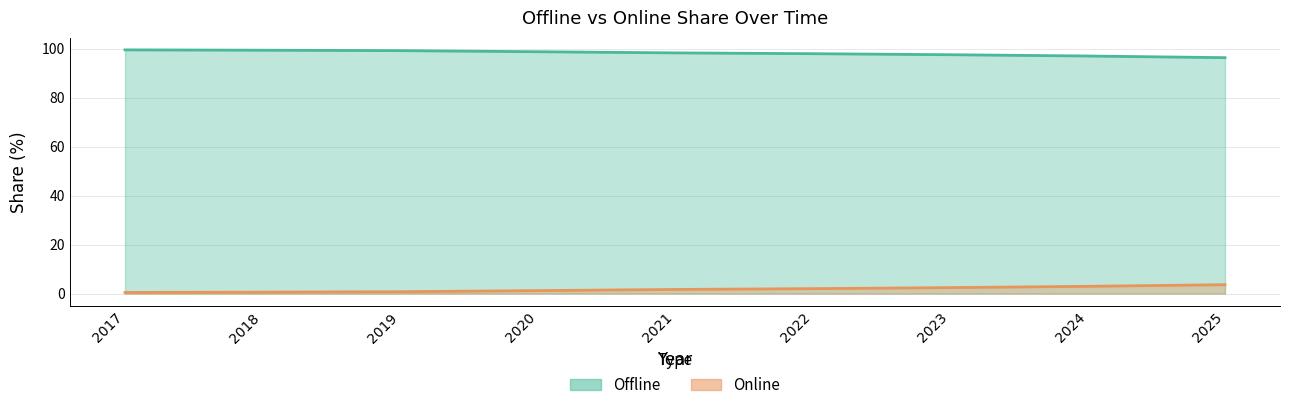

Count the number of categories in the chart.

9